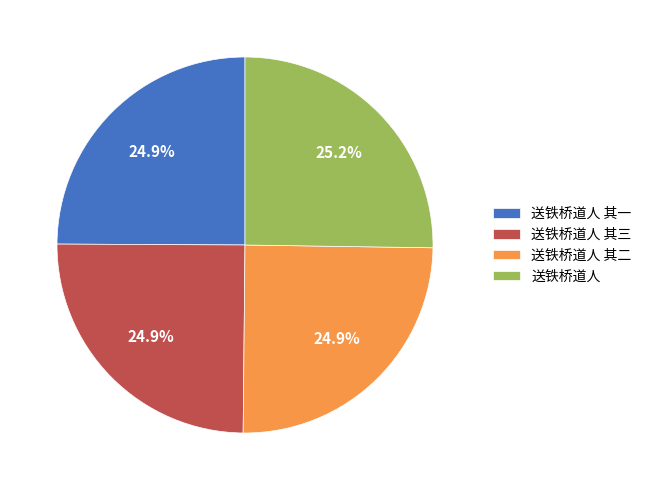

What percentage is NOT represented by 送铁桥道人 其三?

75.1%